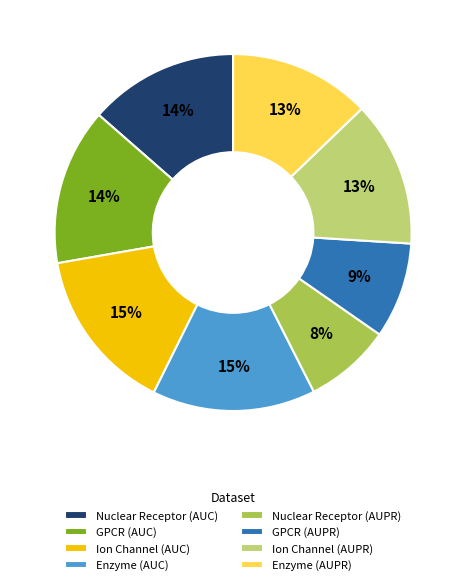

How many segments does this pie chart have?

8